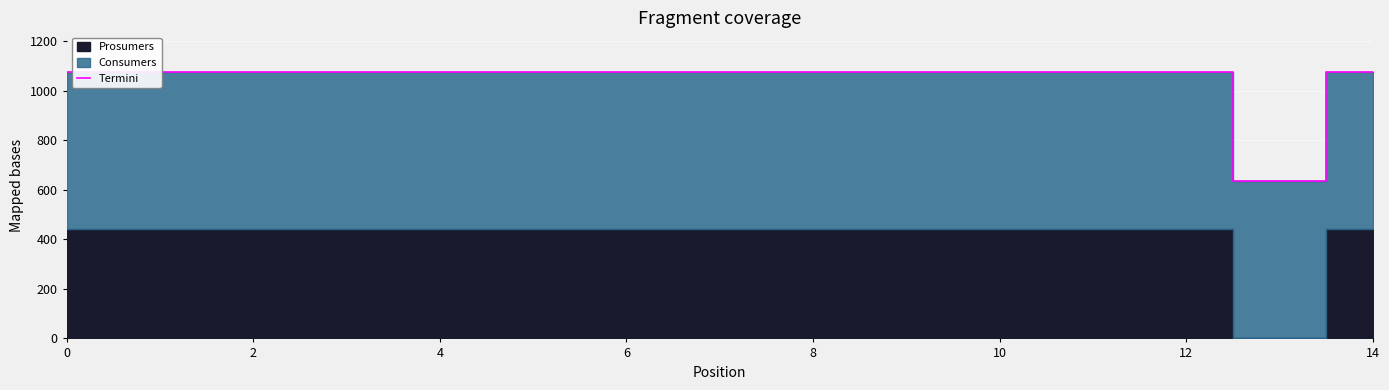

Which has a higher value, 2 or 4?

2